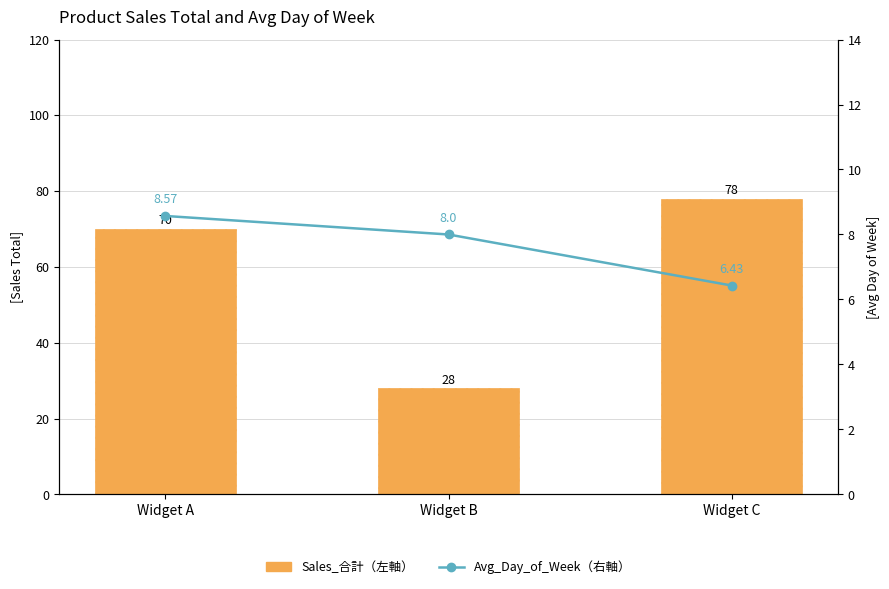

Where does the Avg_Day_of_Week（右軸） series first go above 8?

Widget A